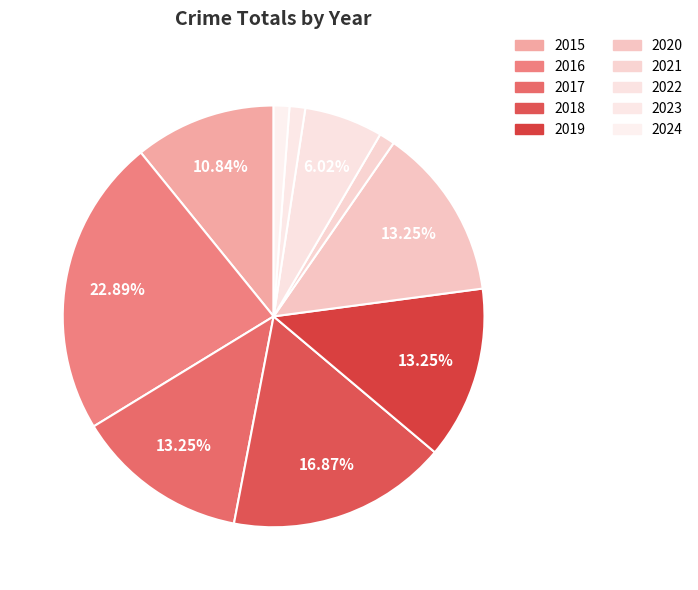

What percentage is the 2022 slice, to the nearest percent?

6%